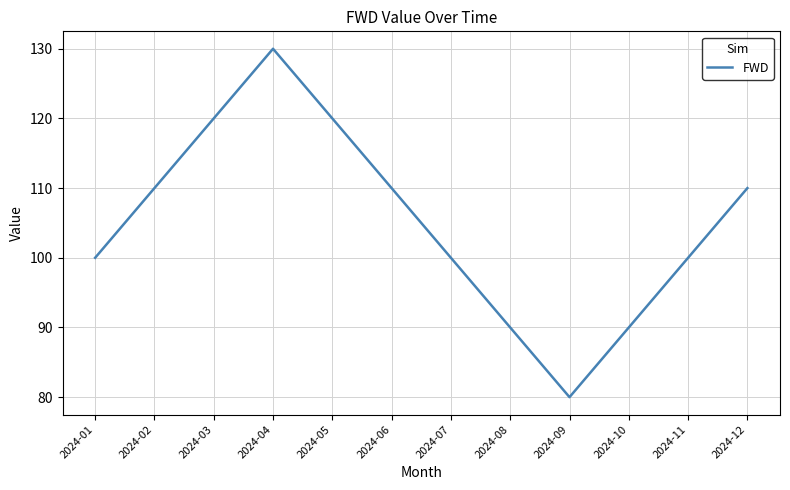

Reading left to right, list all the values displayed in this chart.

2024-01=100	2024-02=110	2024-03=120	2024-04=130	2024-05=120	2024-06=110	2024-07=100	2024-08=90	2024-09=80	2024-10=90	2024-11=100	2024-12=110